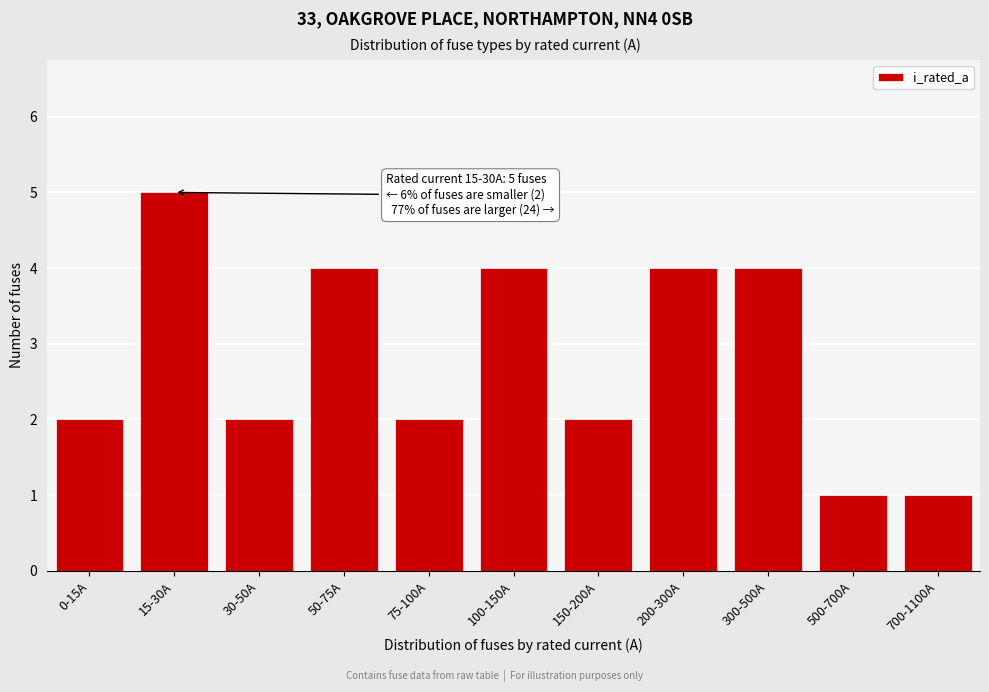

Reading right to left, what are all the values shown in this chart?

700-1100A=1	500-700A=1	300-500A=4	200-300A=4	150-200A=2	100-150A=4	75-100A=2	50-75A=4	30-50A=2	15-30A=5	0-15A=2